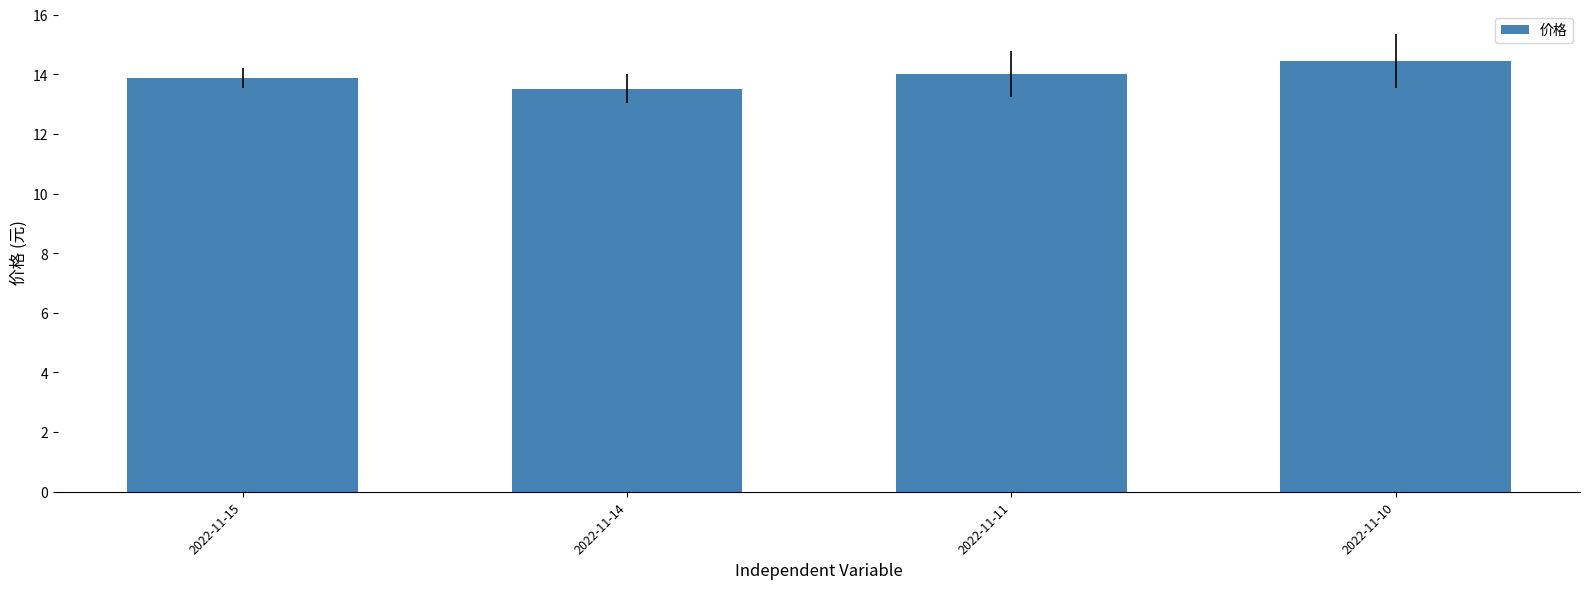

Rank the categories by value from highest to lowest.

2022-11-10, 2022-11-11, 2022-11-15, 2022-11-14